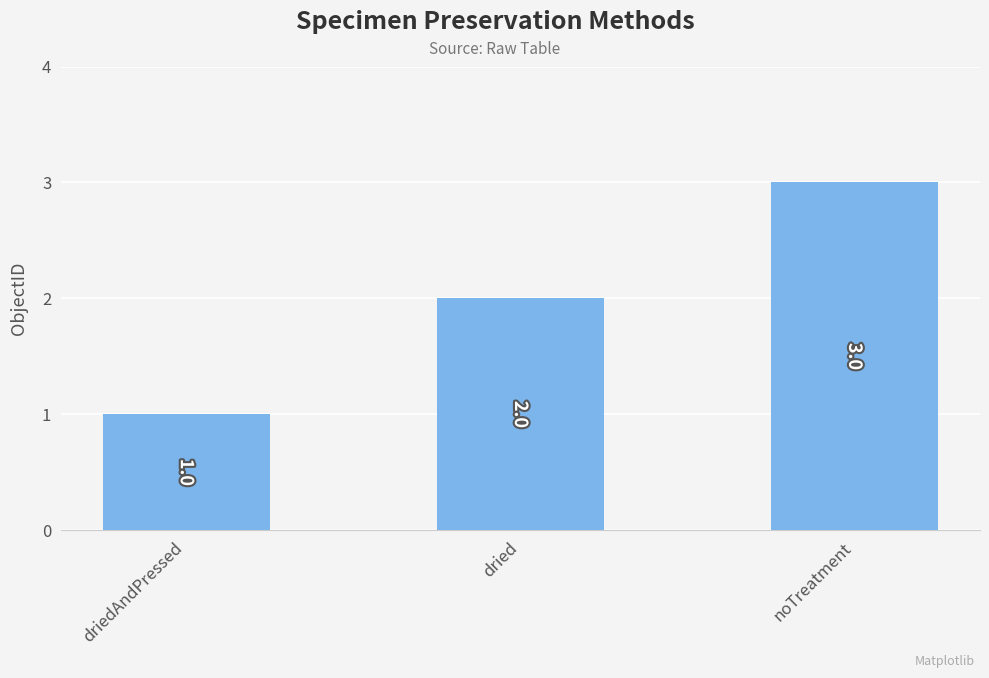

Which category has the highest value across all series?

noTreatment